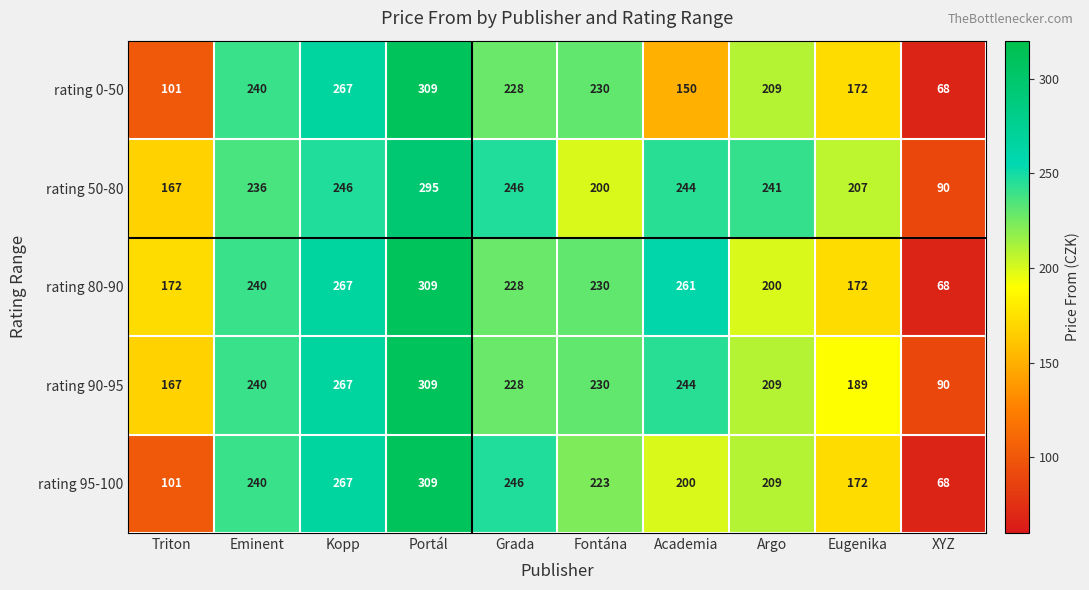

Is it true that rating 95-100 equals 448 at Portál?

False